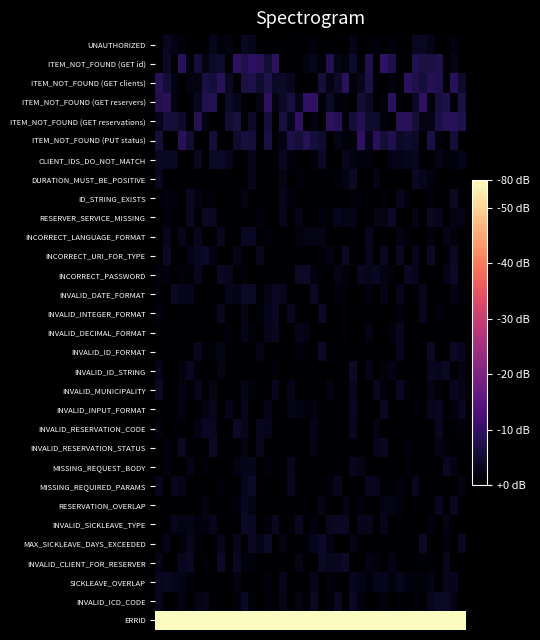

How many series are shown in this chart?

31